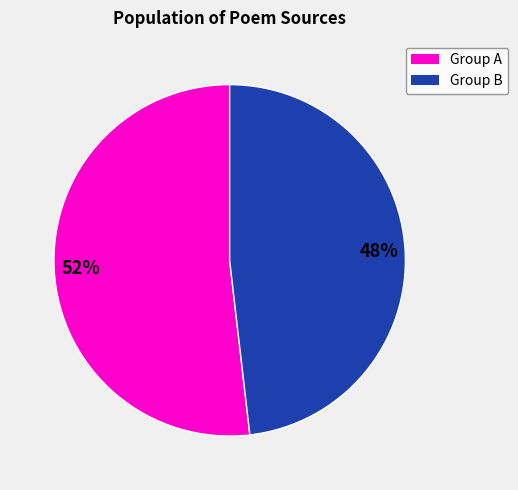

Is there a majority slice in this chart?

Yes